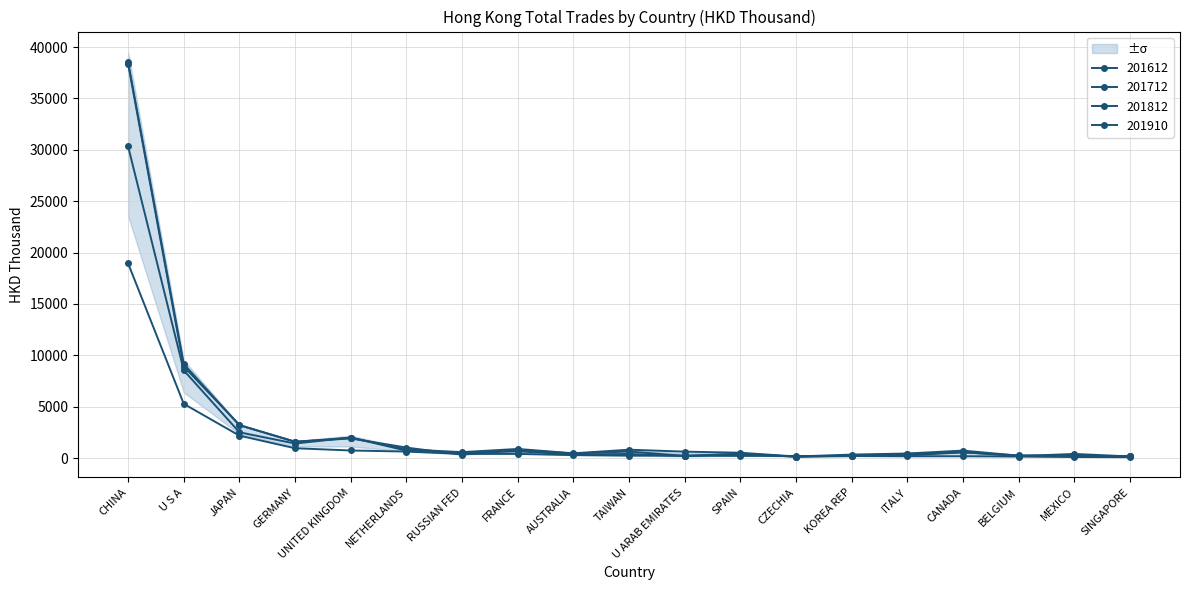

What is the sum of all 201910 values?

31599.2